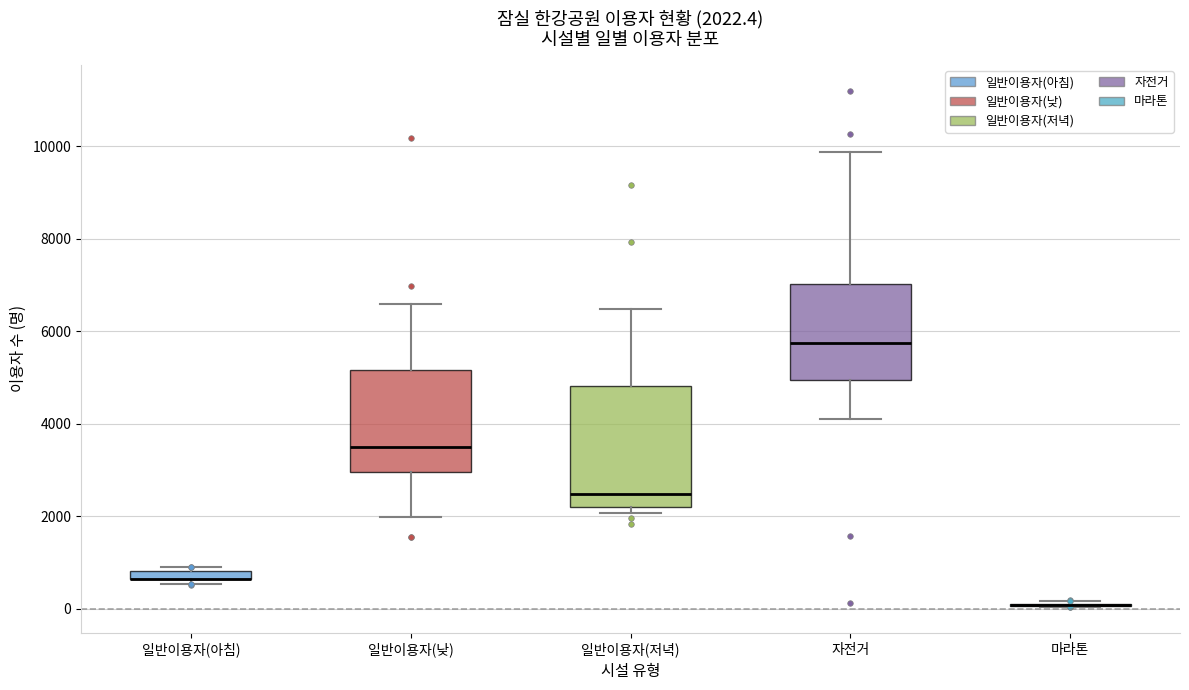

Which box is the tallest, from its lower edge to its upper edge?

일반이용자(저녁)